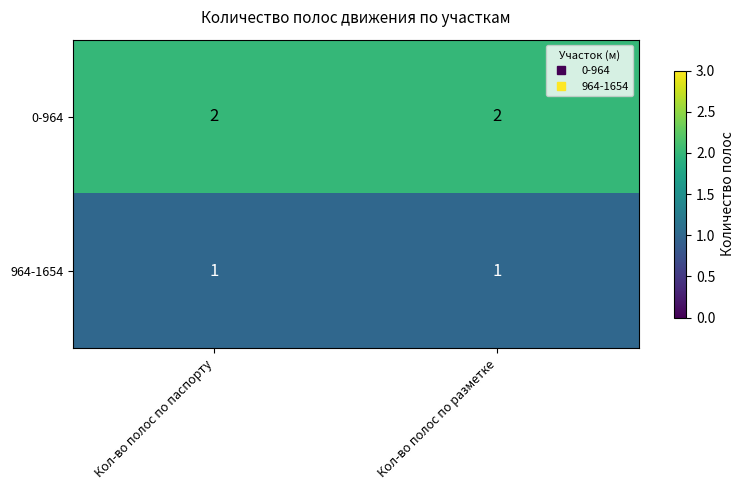

What is the greatest value displayed?

2